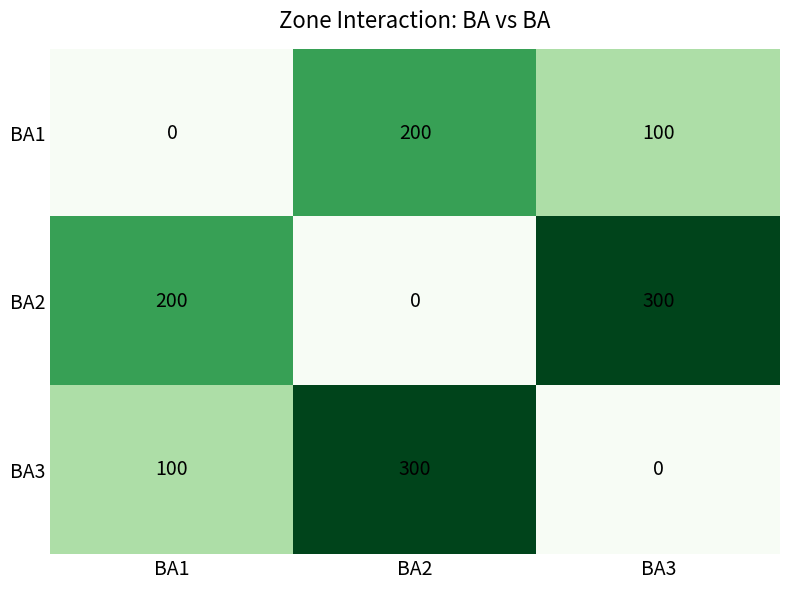

True or false: BA2 has a value of 0 at BA2.

True